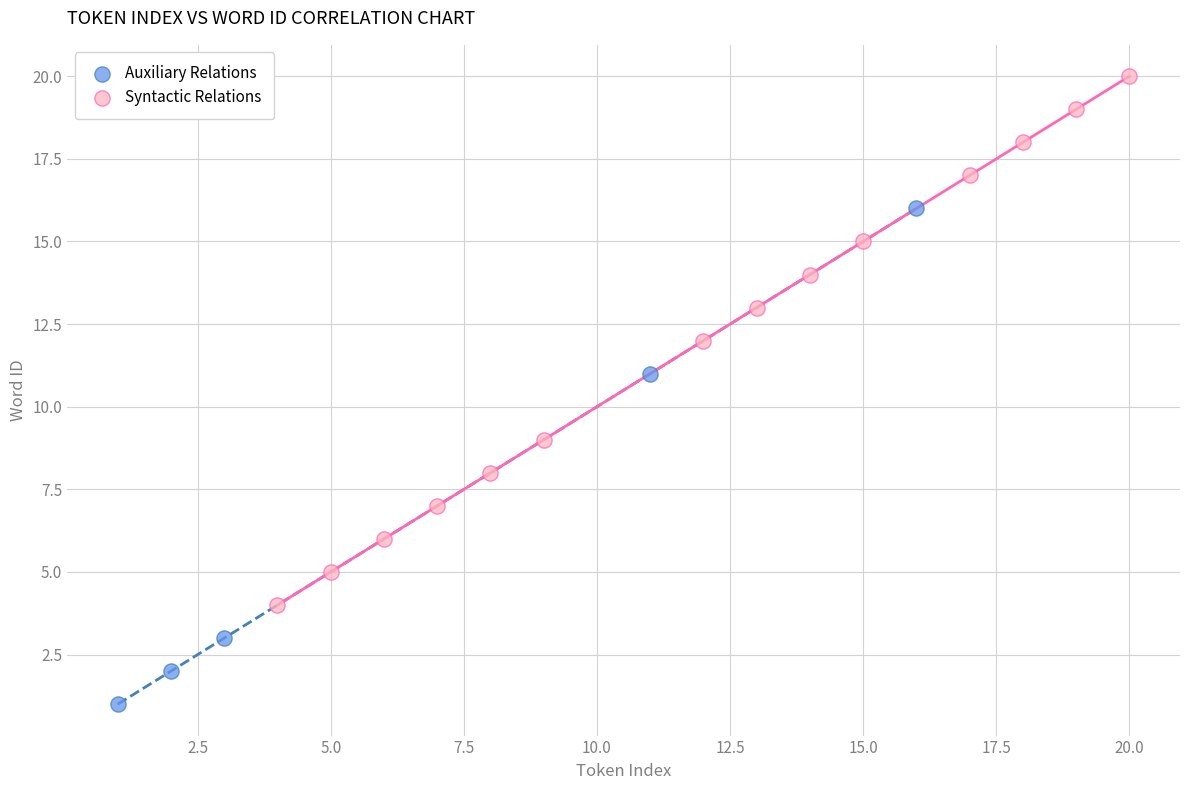

Which series has the widest spread of Y values?

Syntactic Relations